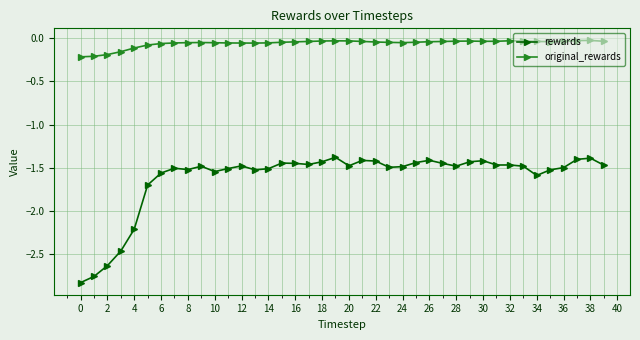

True or false: original_rewards has more than 0 interior local peaks.

True